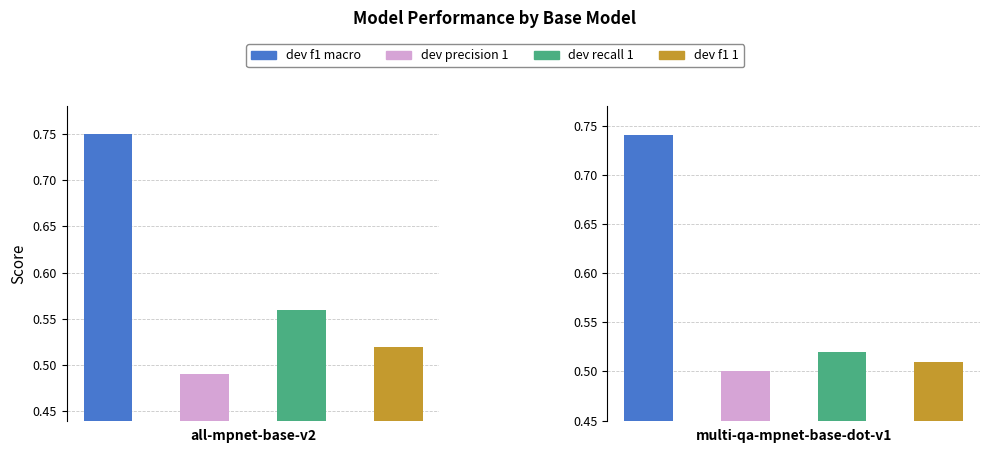

Reading left to right, list all the values displayed in this chart.

dev f1 macro: 0.8	0.7
dev precision 1: 0.5	0.5
dev recall 1: 0.6	0.5
dev f1 1: 0.5	0.5